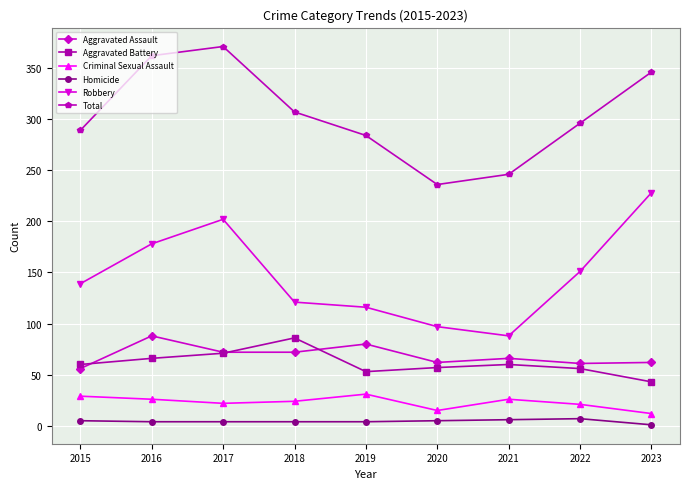

The value of Aggravated Battery at 2020 is 32. True or false?

False